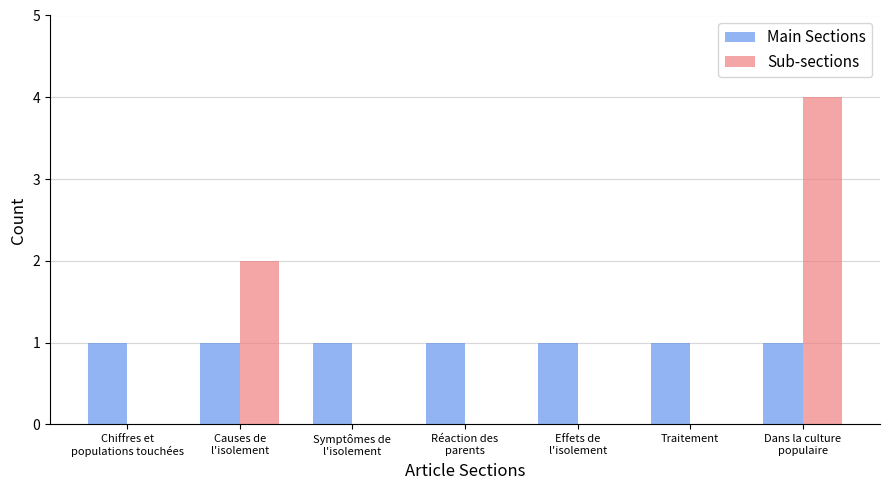

Which series has the widest spread of values?

Sub-sections